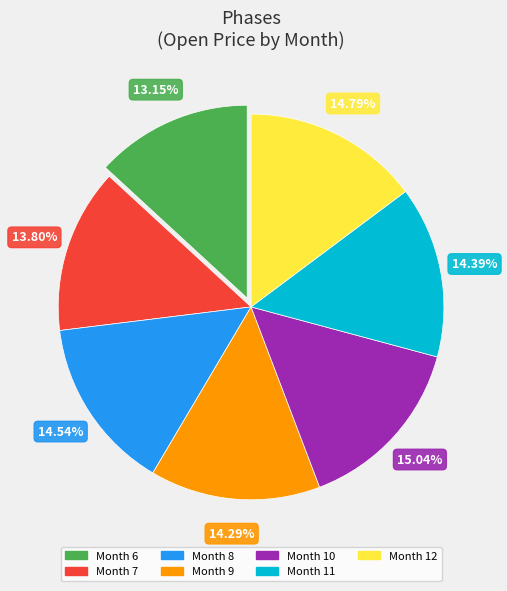

Is there any slice that represents more than half of the pie?

No